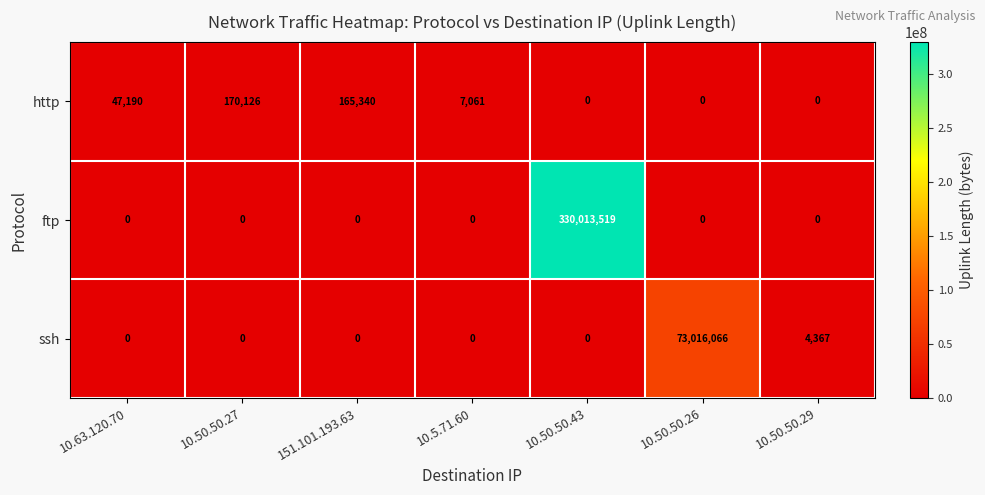

Which series has the widest spread of values?

ftp